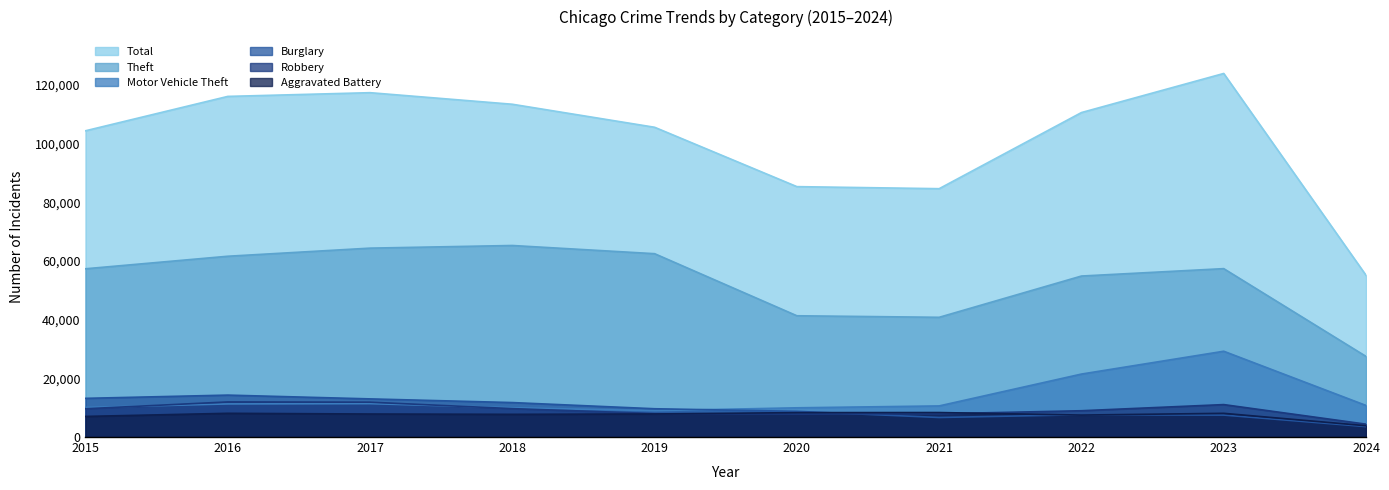

Reading left to right, list all the values displayed in this chart.

Total: 104385	116105	117375	113433	105588	85351	84652	110603	123926	55132
Theft: 57351	61623	64386	65289	62495	41335	40810	54877	57400	27483
Motor Vehicle Theft: 10068	11285	11380	9985	8977	9959	10603	21461	29243	10764
Burglary: 13184	14289	13001	11747	9638	8758	6662	7593	7482	3559
Robbery: 9638	11960	11880	9681	7995	7855	7920	8962	11056	4386
Aggravated Battery: 7019	8086	7845	7735	7858	8320	8347	7488	8079	3848